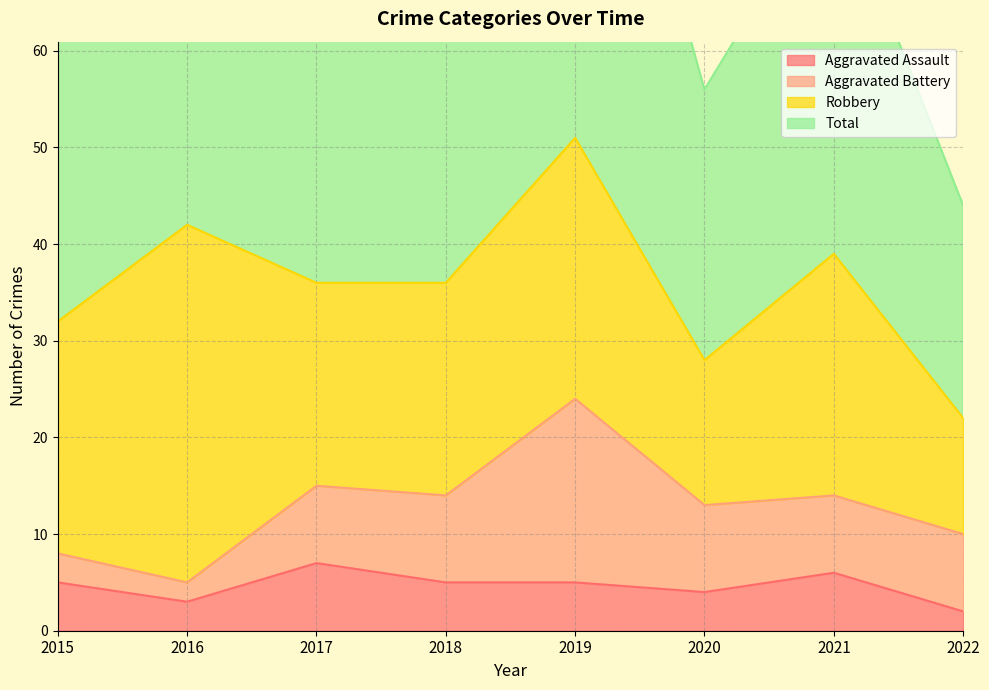

Which series has the widest spread of values?

Total